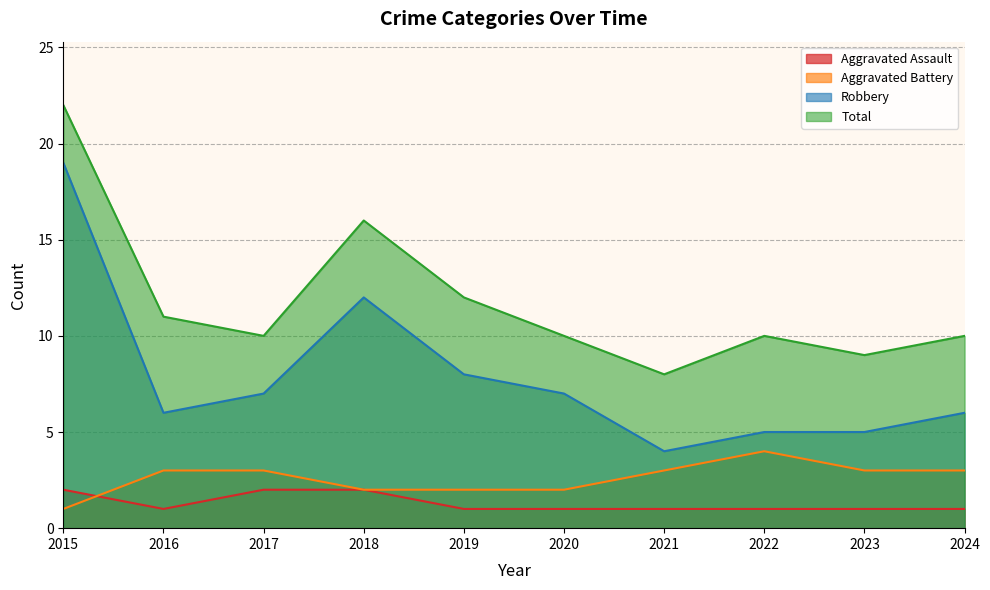

Rank the series at 2023 from highest to lowest value.

Total, Robbery, Aggravated Battery, Aggravated Assault